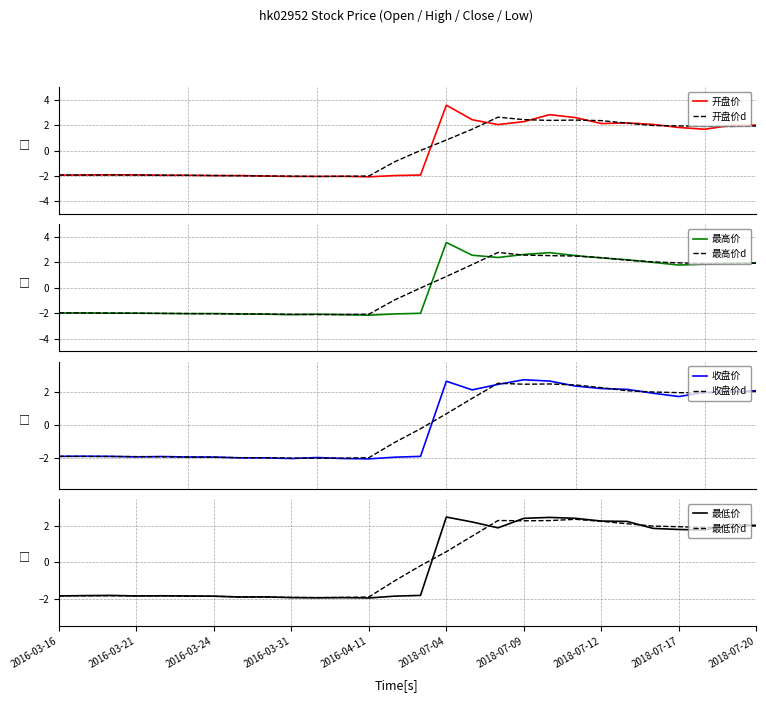

Reading right to left, list all the values displayed in this chart.

开盘价: 2.0	2.0	1.7	1.8	2.1	2.2	2.1	2.6	2.8	2.3	2.0	2.4	3.6	-1.9	-2.0	-2.1	-2.0	-2.0	-2.0	-2.0	-2.0	-2.0	-2.0	-2.0	-1.9	-1.9	-1.9	-1.9
最高价: 2.0	1.9	1.9	1.8	2.0	2.2	2.3	2.5	2.8	2.6	2.4	2.6	3.6	-2.0	-2.0	-2.1	-2.1	-2.1	-2.1	-2.1	-2.0	-2.0	-2.0	-2.0	-2.0	-2.0	-2.0	-2.0
收盘价: 2.1	2.0	2.0	1.7	1.9	2.2	2.2	2.4	2.7	2.7	2.5	2.1	2.6	-1.9	-1.9	-2.0	-2.0	-1.9	-2.0	-2.0	-2.0	-1.9	-1.9	-1.9	-1.9	-1.9	-1.9	-1.9
最低价: 2.0	2.1	1.8	1.8	1.9	2.2	2.3	2.4	2.5	2.4	1.9	2.2	2.5	-1.8	-1.8	-1.9	-1.9	-1.9	-1.9	-1.9	-1.9	-1.8	-1.8	-1.8	-1.8	-1.8	-1.8	-1.8